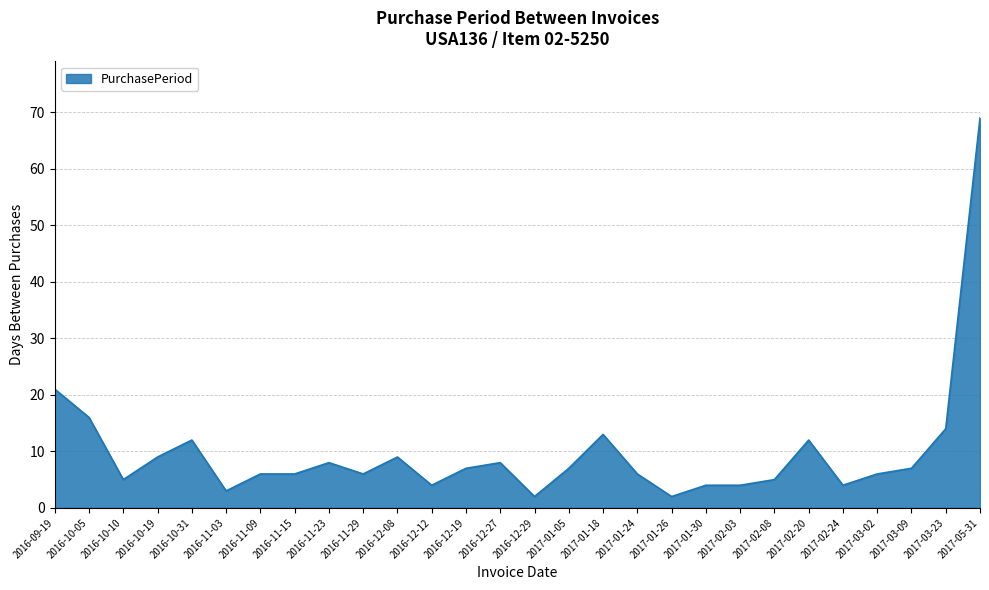

Reading left to right, list all the values displayed in this chart.

21	16	5	9	12	3	6	6	8	6	9	4	7	8	2	7	13	6	2	4	4	5	12	4	6	7	14	69